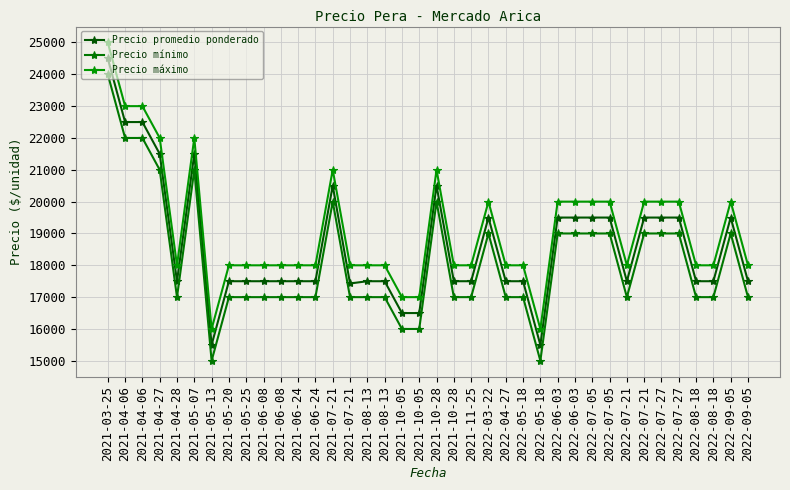

Is the value of Precio mínimo at 2021-04-27 greater than the value of Precio promedio ponderado at 2022-05-18?

Yes